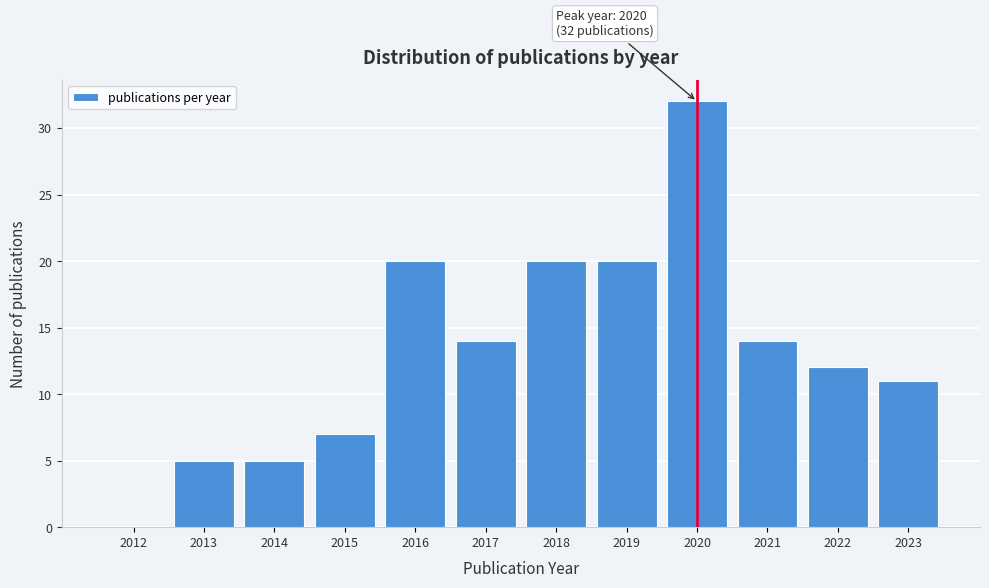

Reading left to right, what are all the values shown in this chart?

2012=0	2013=5	2014=5	2015=7	2016=20	2017=14	2018=20	2019=20	2020=32	2021=14	2022=12	2023=11